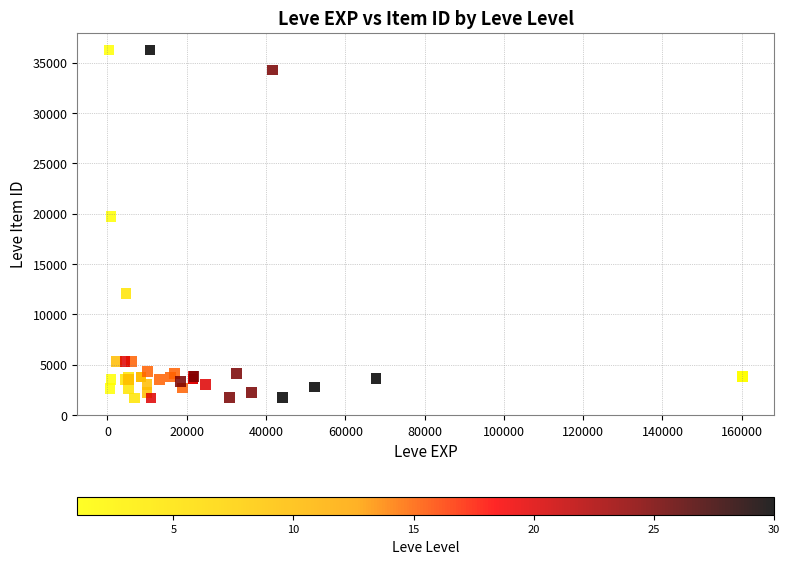

What Y value in the scatter plot is closest to 18967?

19744